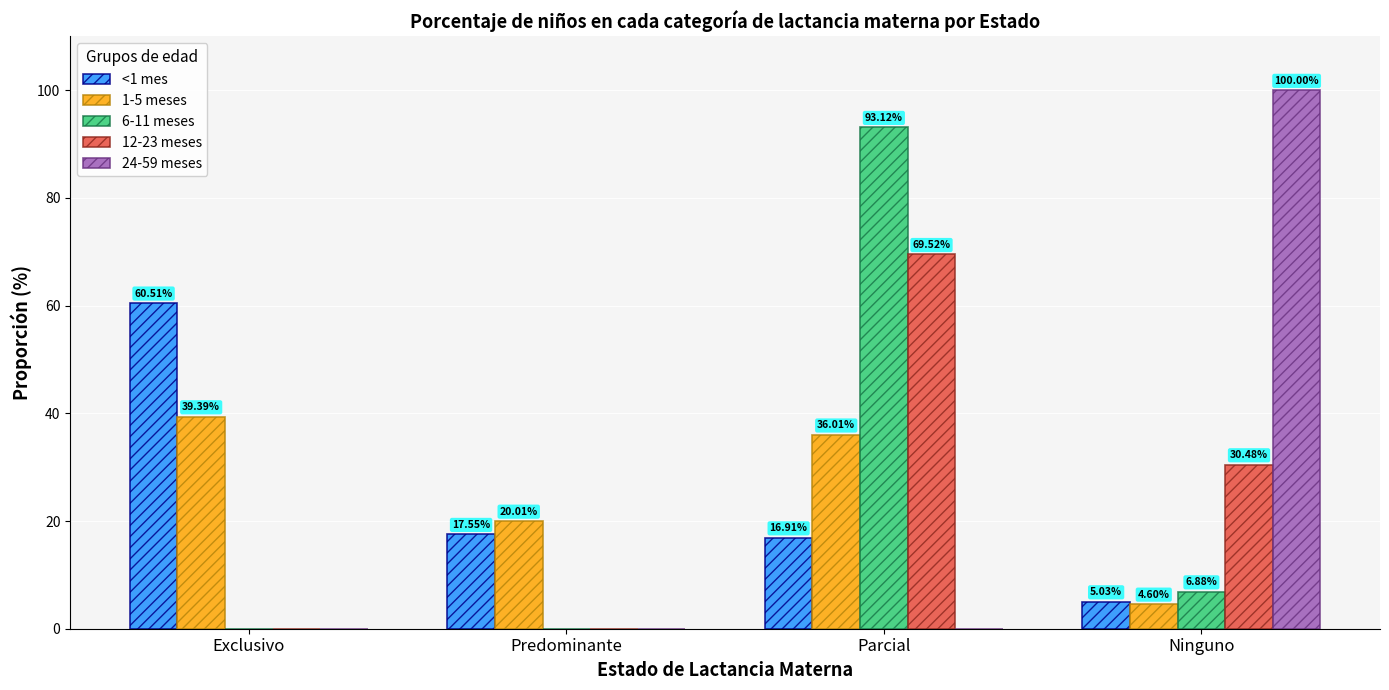

At which category is the sum across all series the highest?

Parcial